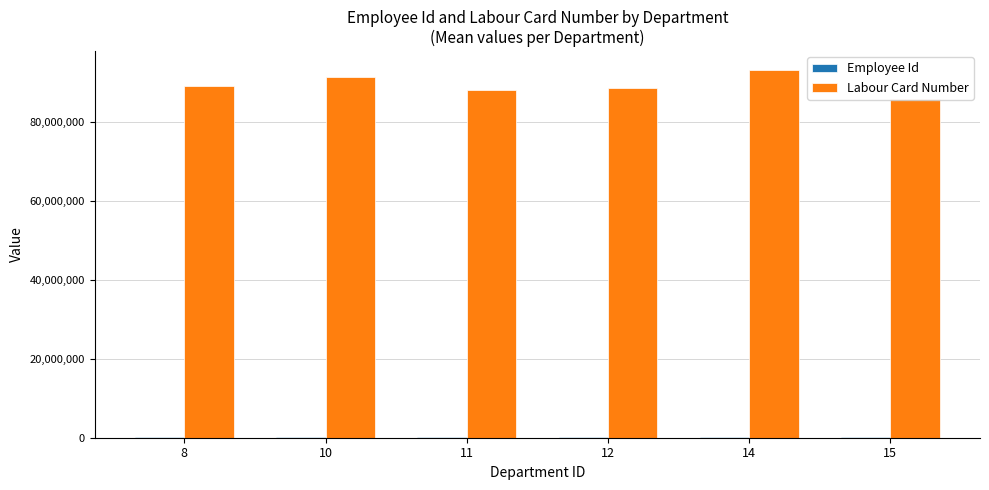

At which category is the sum across all series the highest?

14